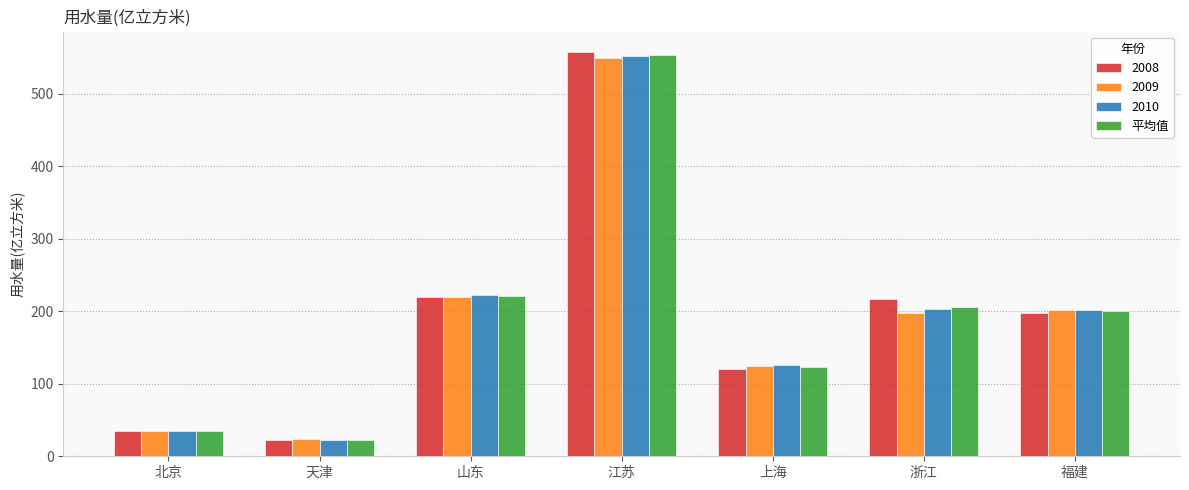

Is it true that 2010 equals 222.5 at 山东?

True